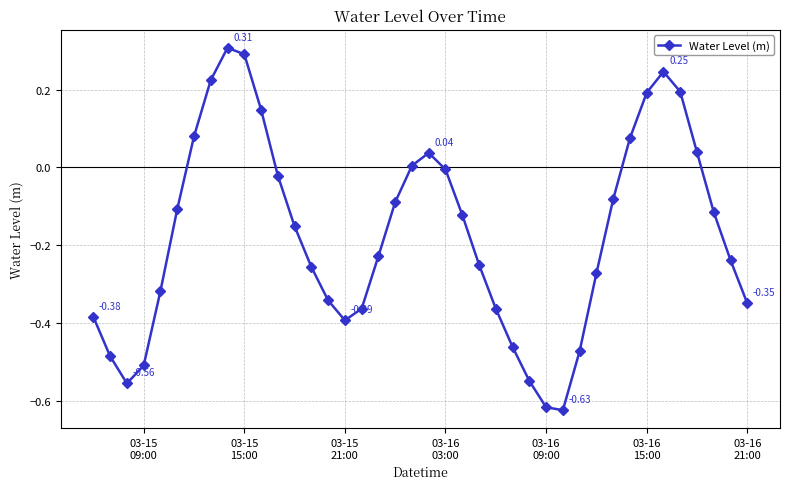

What is the difference between the maximum and minimum values?

0.9